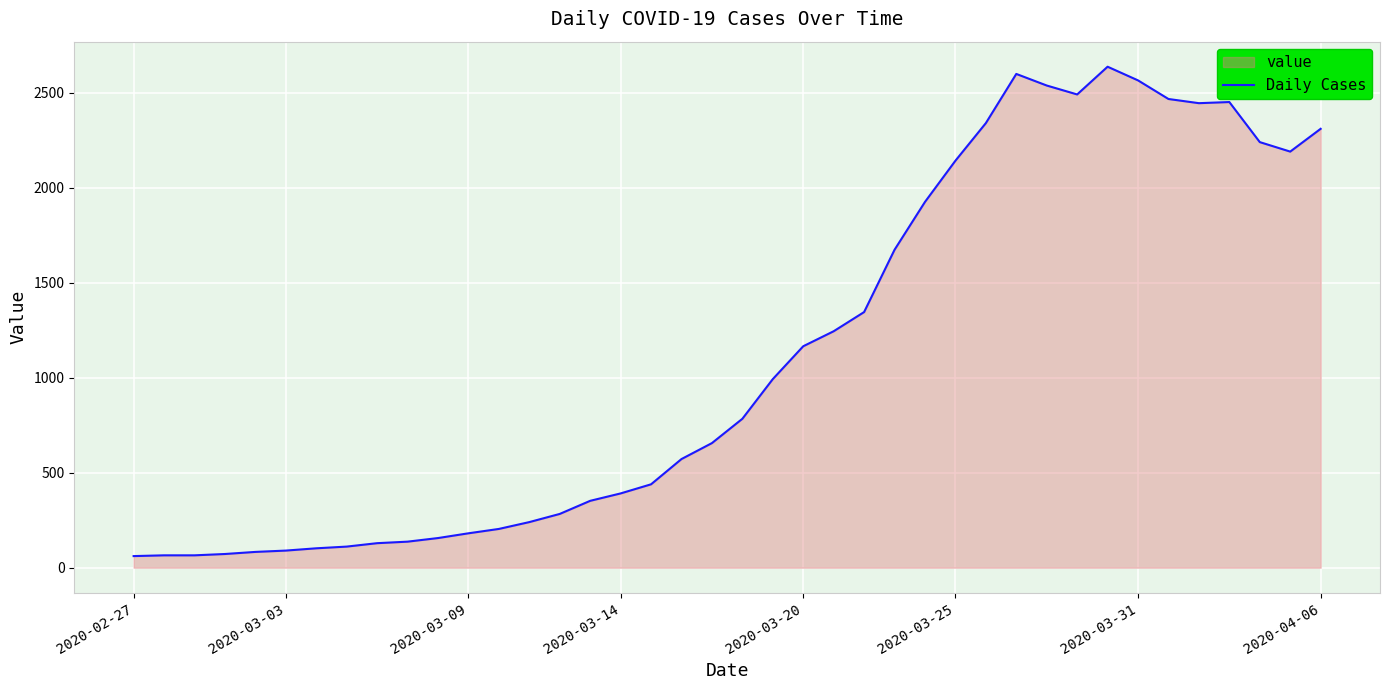

Is it true that the value at 10 is 156?

True